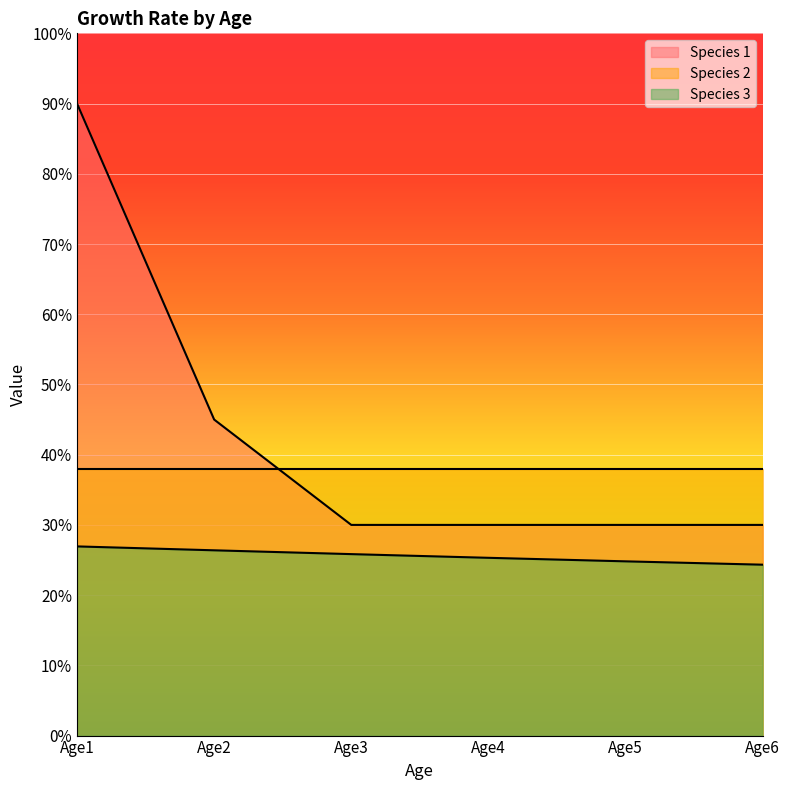

Is the value of Species 3 at Age1 greater than the value of Species 1 at Age6?

No